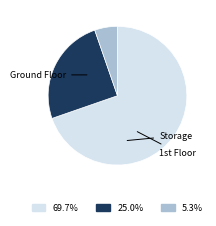

True or false: Storage accounts for 6% of the total.

True